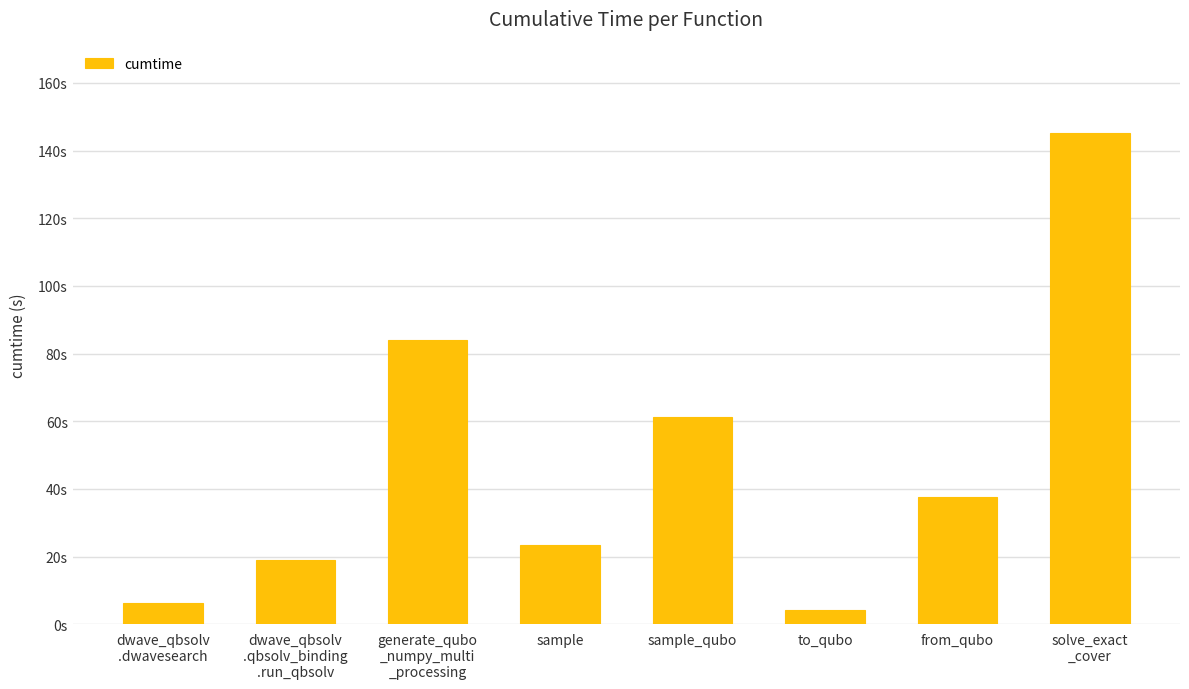

What is the value of the 2nd bar from the left?

19.1